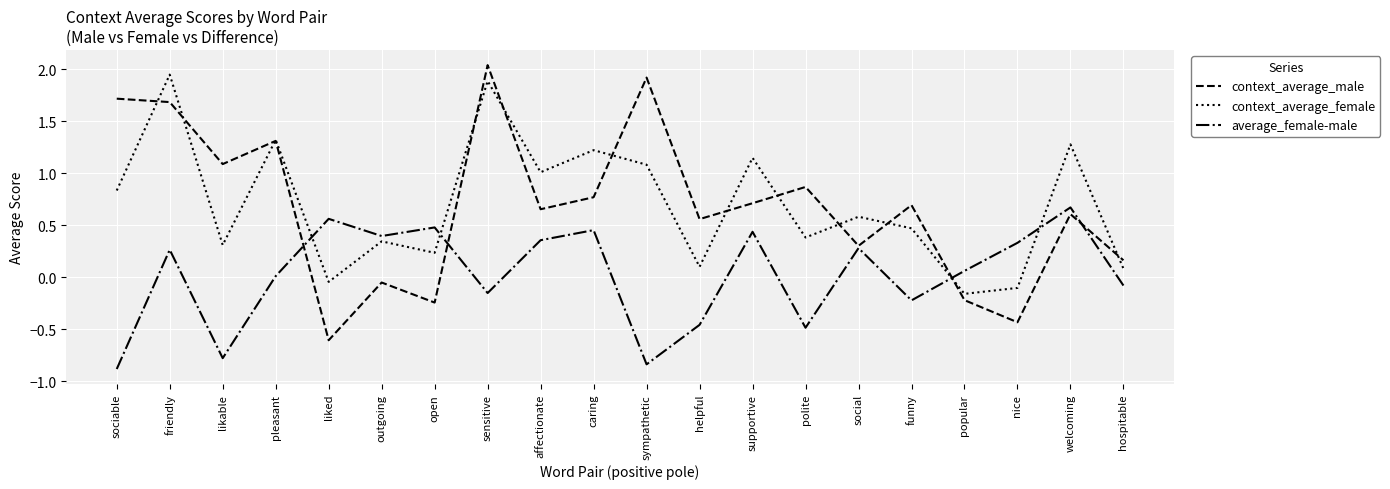

How many interior local valleys does the average_female-male series have?

6